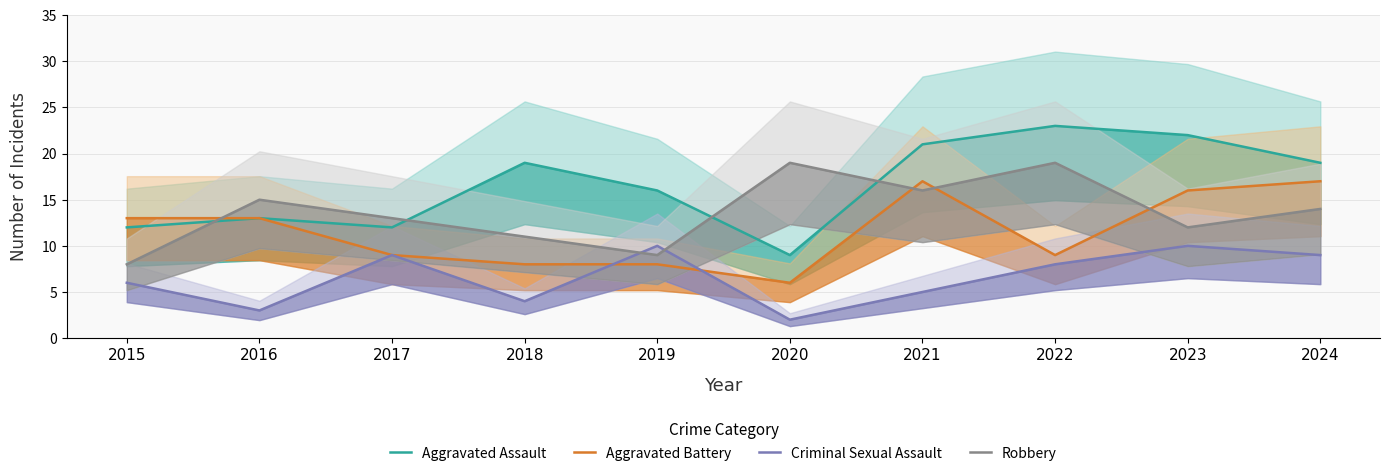

At which label does Criminal Sexual Assault first exceed 8?

2017